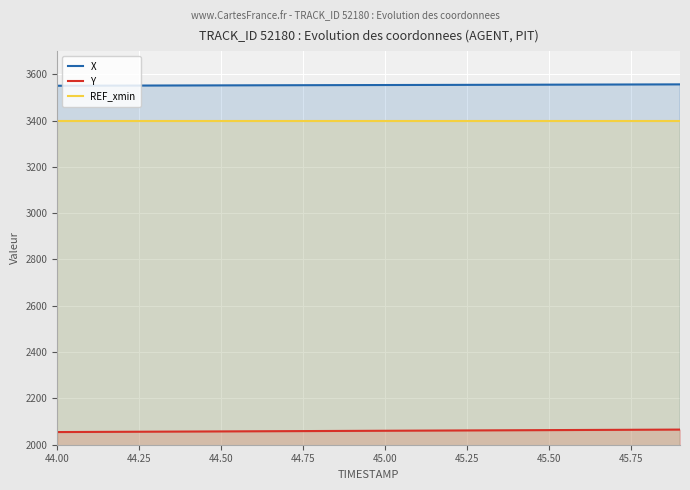

Reading right to left, what are all the values shown in this chart?

X: 3556.3	3556.0	3555.7	3555.4	3555.1	3554.7	3554.4	3554.1	3553.8	3553.5	3553.2	3552.9	3552.6	3552.3	3552.0	3551.7	3551.3	3551.0	3550.7	3550.4
Y: 2065.4	2064.8	2064.2	2063.7	2063.1	2062.6	2062.0	2061.4	2060.9	2060.3	2059.8	2059.2	2058.6	2058.1	2057.5	2056.9	2056.4	2055.8	2055.3	2054.7
REF_xmin: 3398.5	3398.5	3398.5	3398.5	3398.5	3398.5	3398.5	3398.5	3398.5	3398.5	3398.5	3398.5	3398.5	3398.5	3398.5	3398.5	3398.5	3398.5	3398.5	3398.5